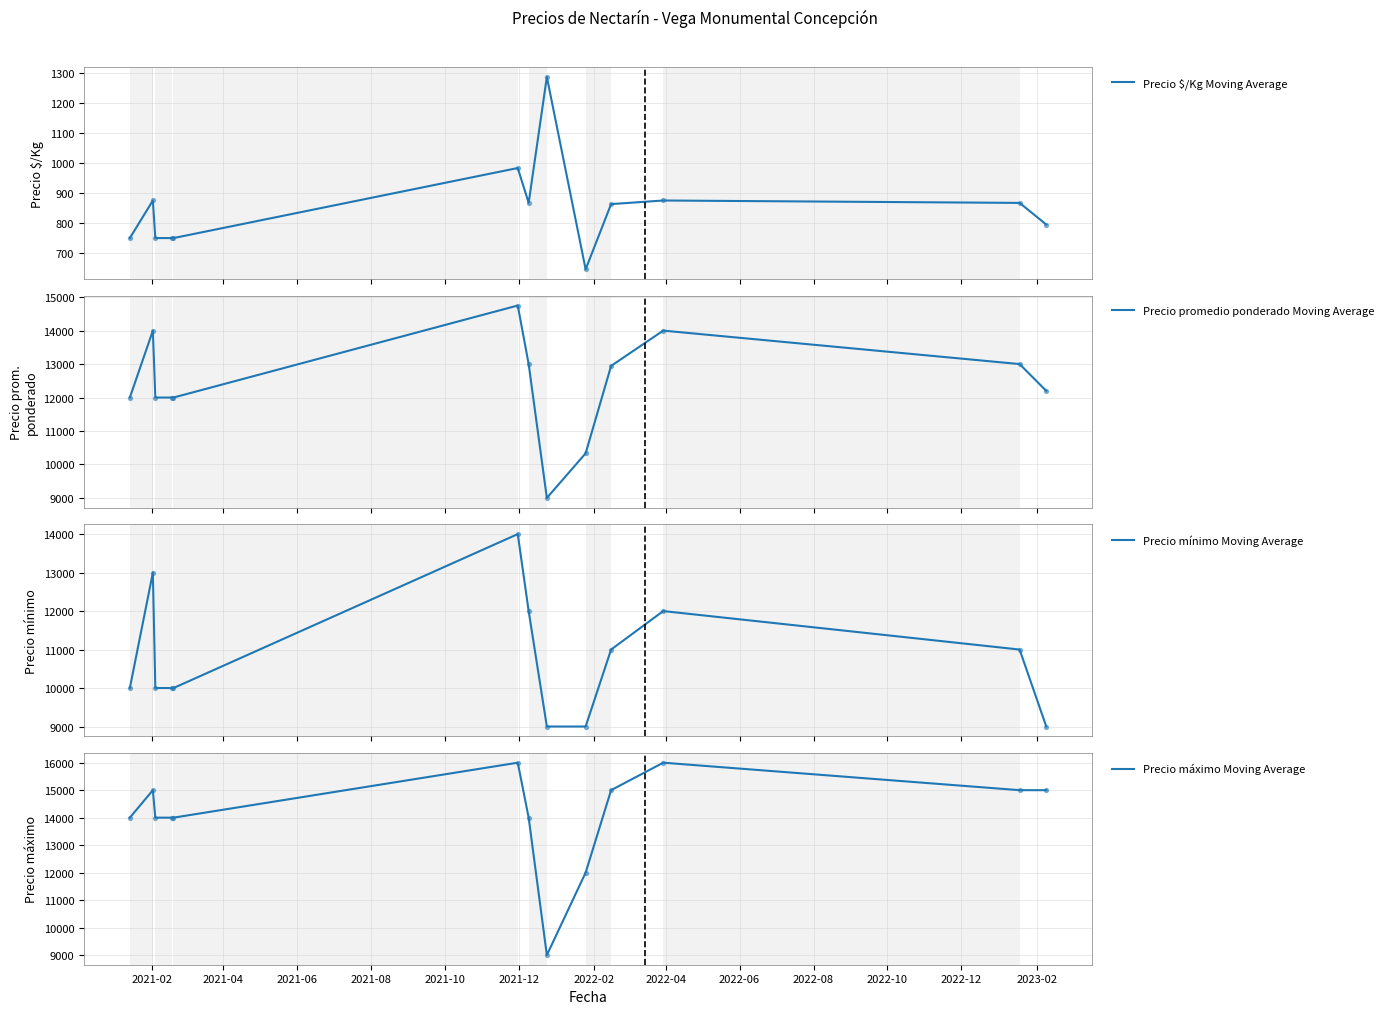

Which series reaches the minimum Y coordinate?

Precio $/Kg Moving Average